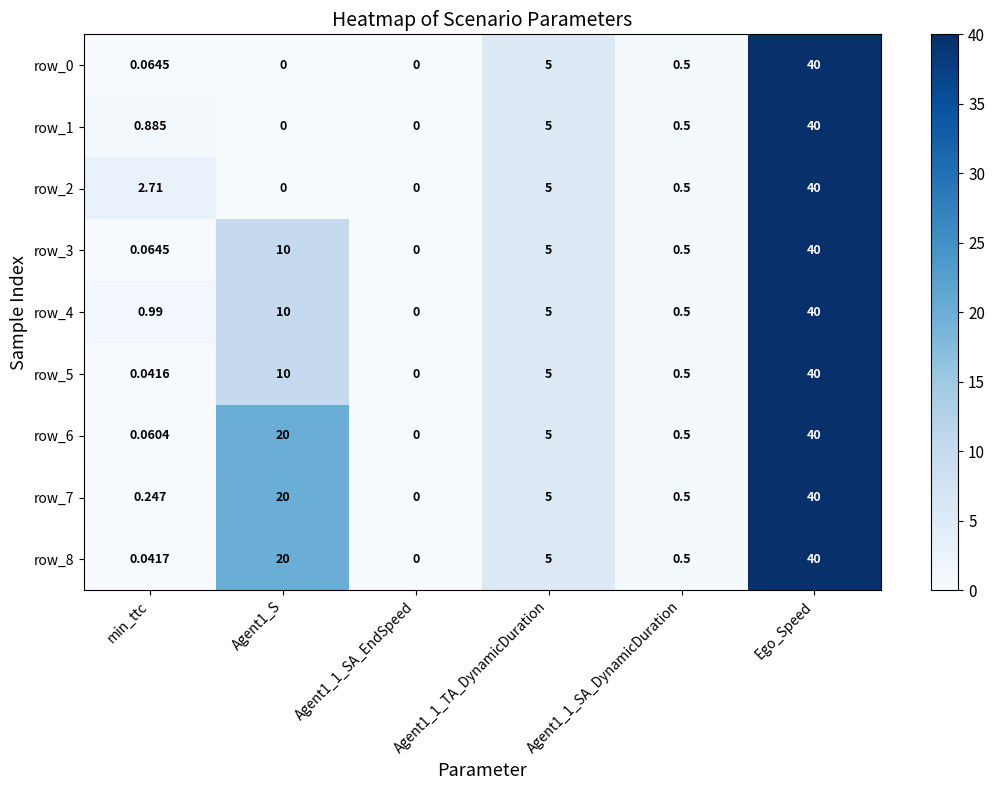

At which label does row_8 reach its peak?

Ego_Speed